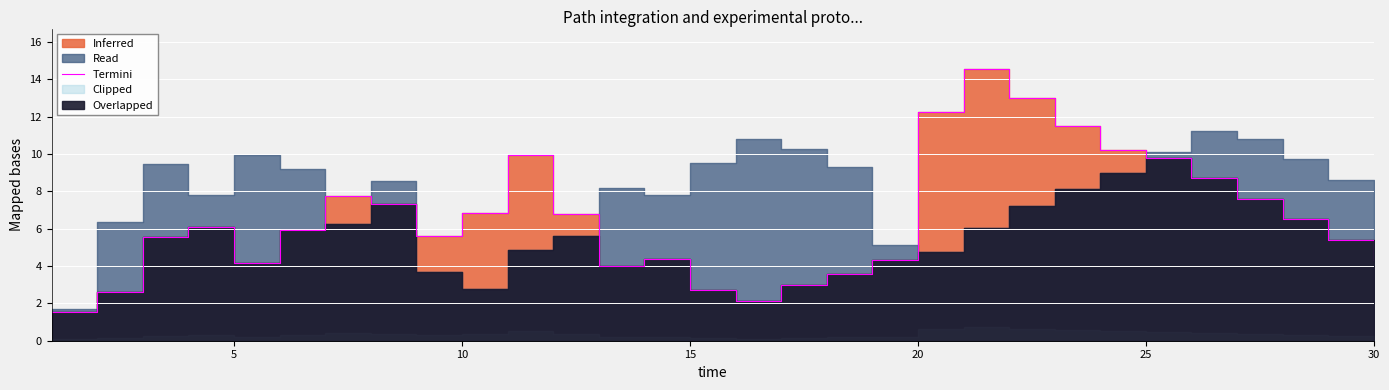

Is it true that the value at 10 is 8.8?

False